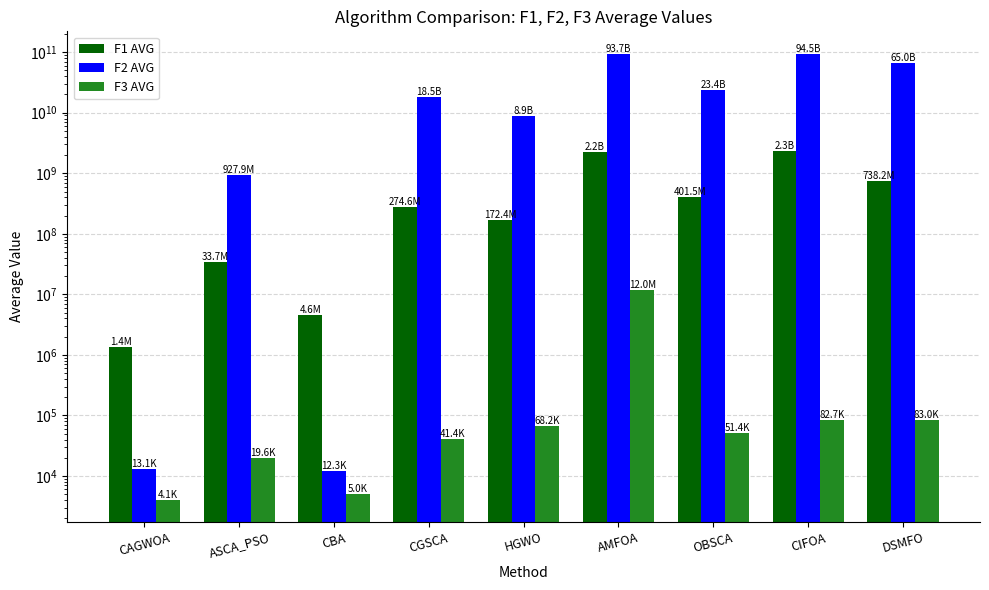

True or false: F2 AVG has a value of 927890000.0 at ASCA_PSO.

True